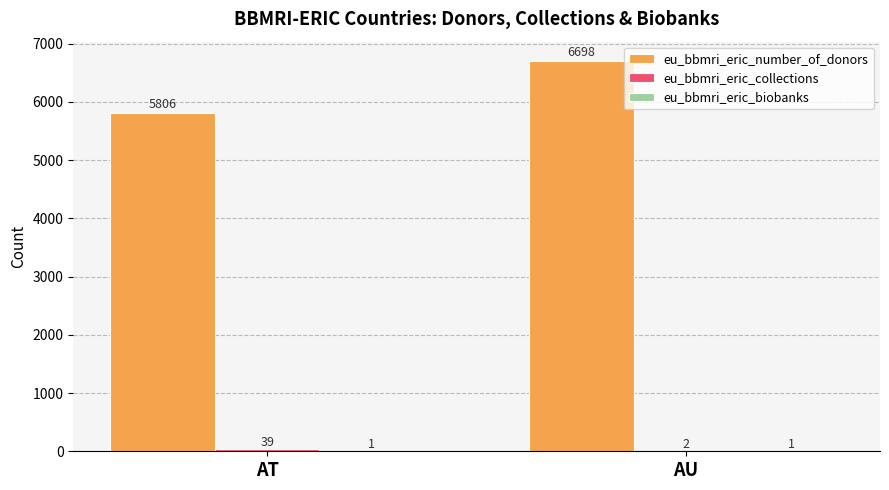

At which label is eu_bbmri_eric_number_of_donors closest to 6252?

AT